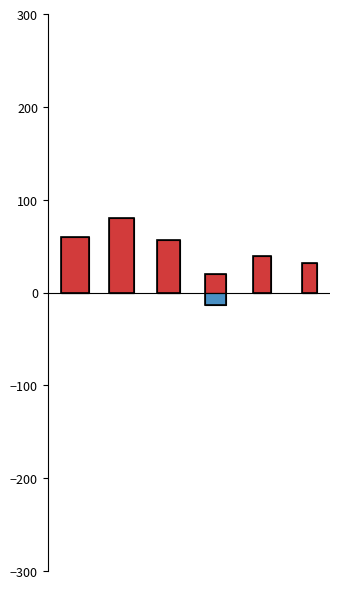

What is the total value across all series at 2014?

57.7